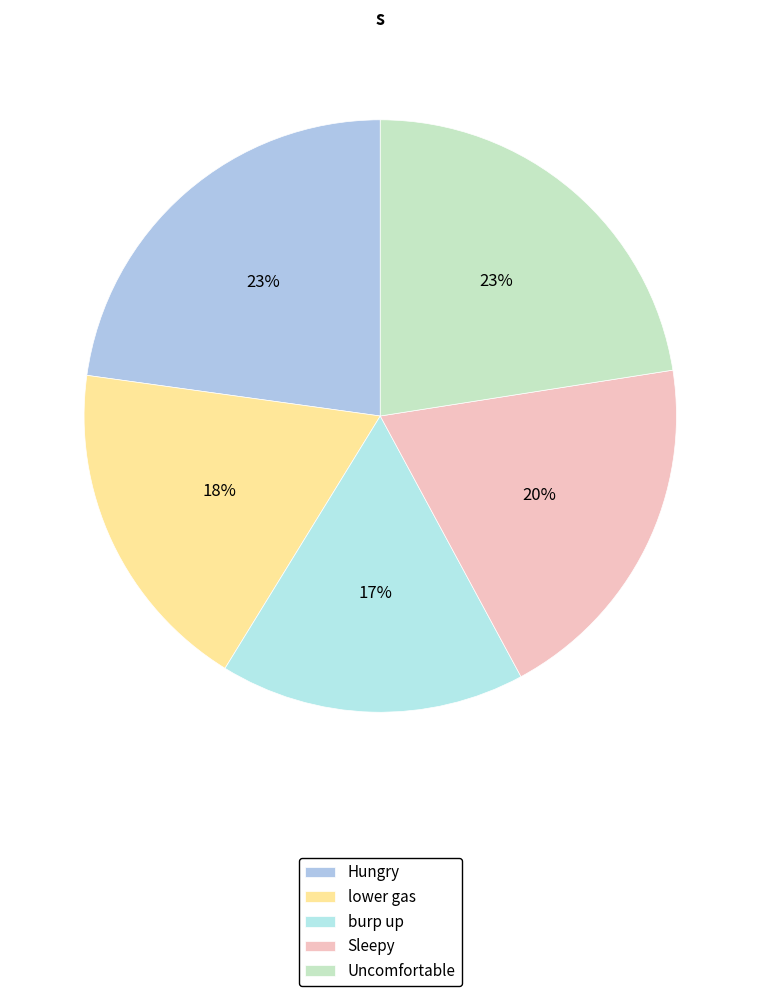

Does Sleepy account for over 50% of the chart?

No